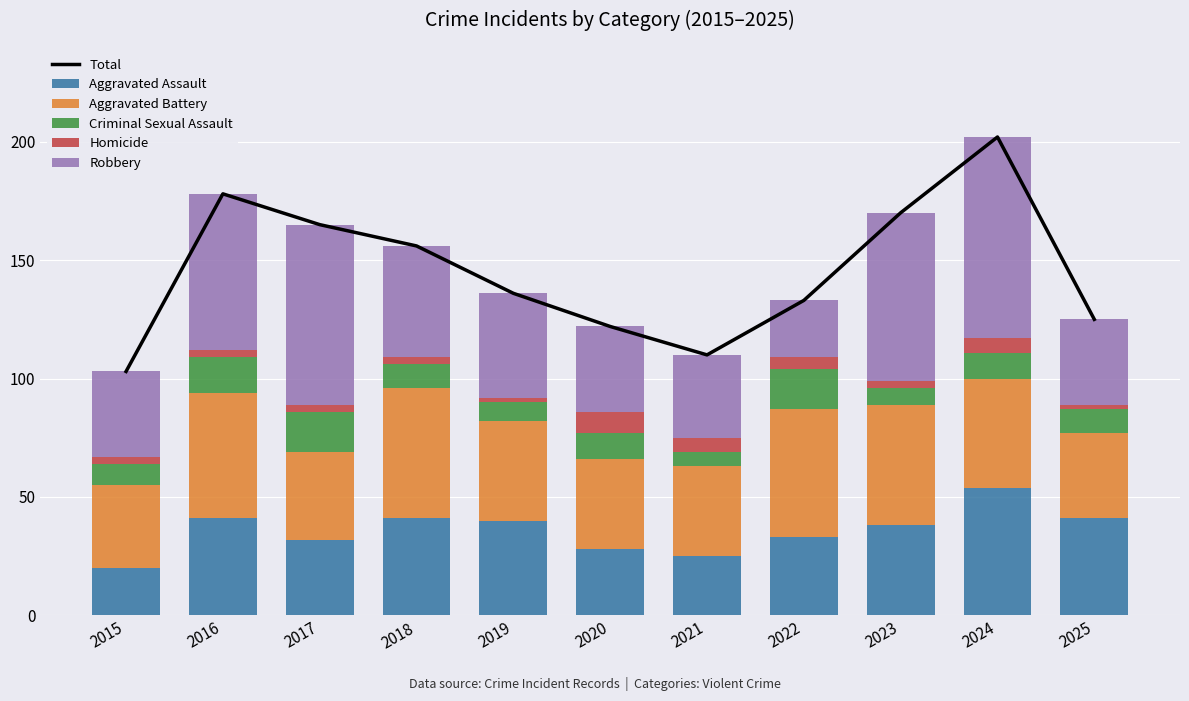

Is it true that Total equals 110 at 2021?

True